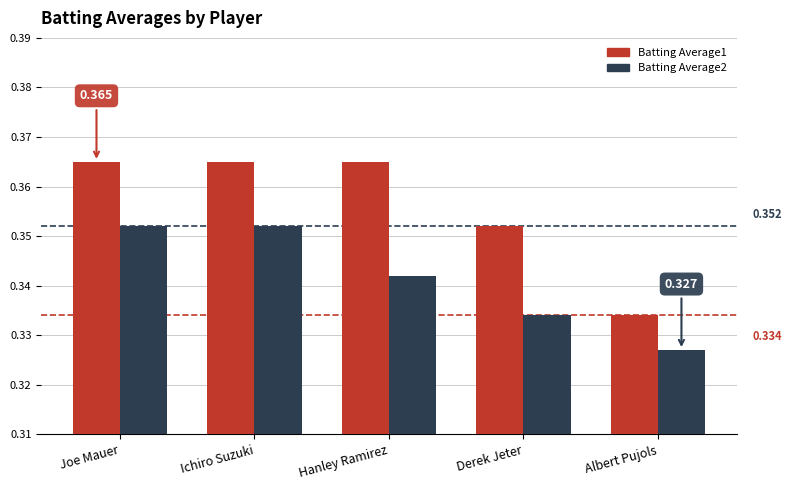

What is the total value across all series at Ichiro Suzuki?

0.7